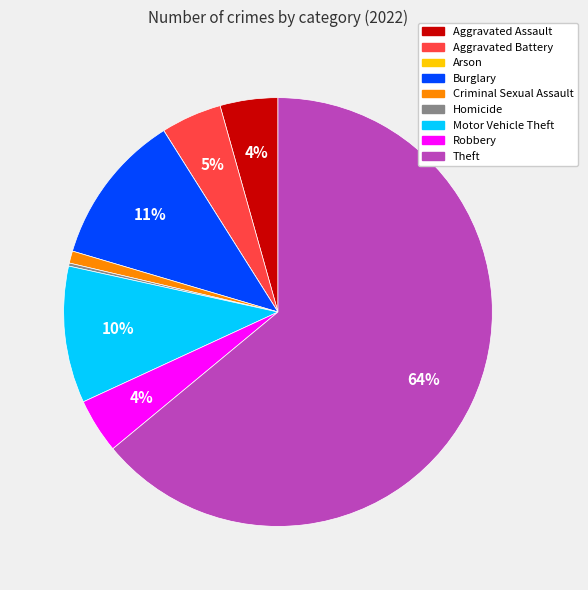

Which slice represents more than half of the pie?

Theft